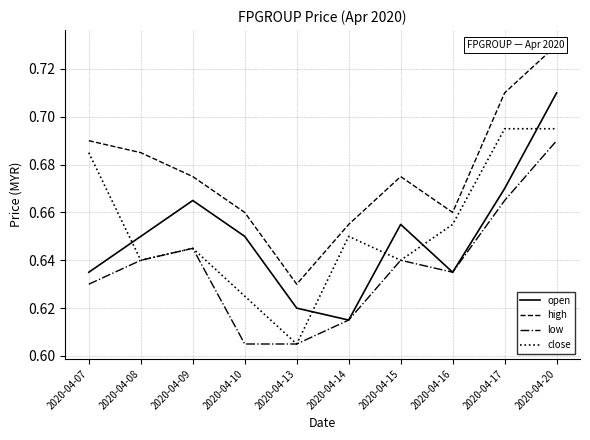

True or false: open and low intersect in this chart.

False